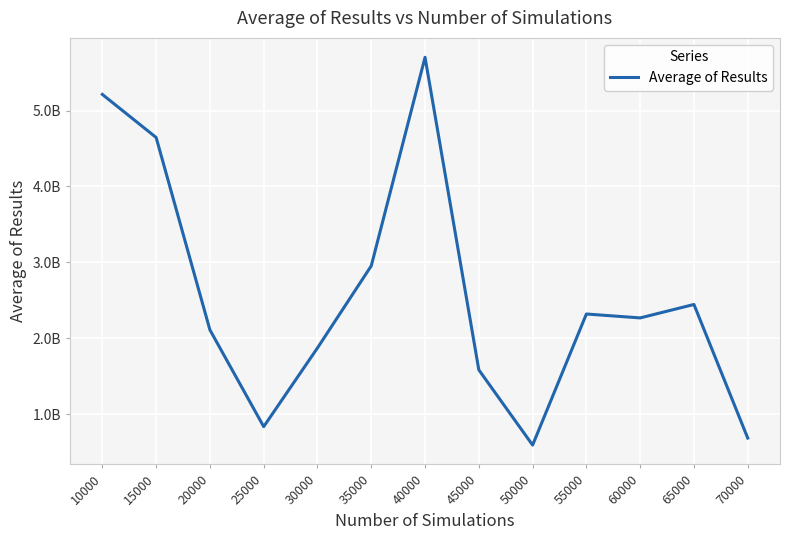

Rank the categories by value from highest to lowest.

40000, 10000, 15000, 35000, 65000, 55000, 60000, 20000, 30000, 45000, 25000, 70000, 50000